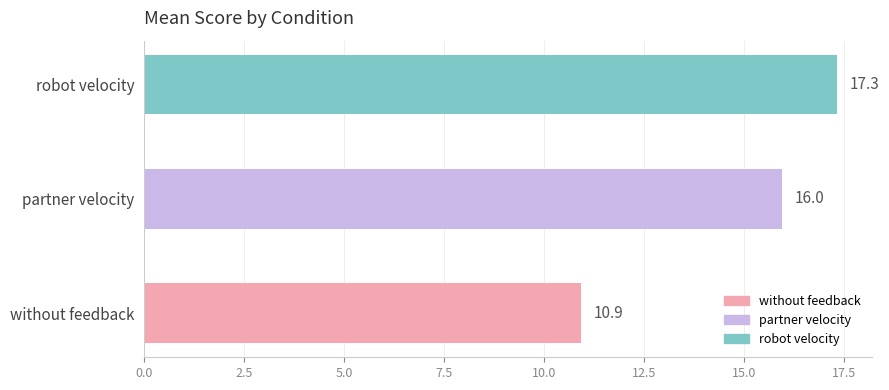

What is the ratio of the value at without feedback to the value at robot velocity?

0.6